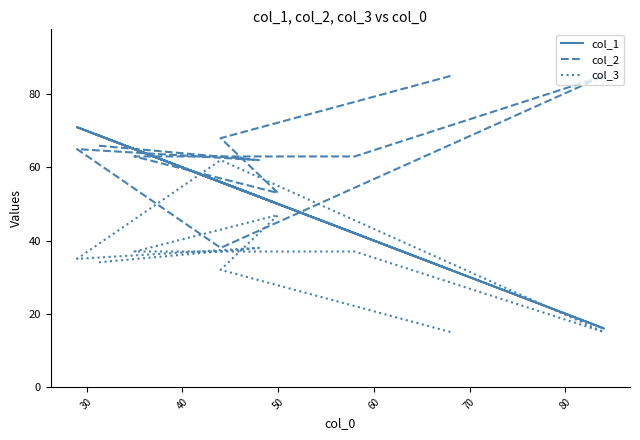

What is the maximum value shown in the chart?

85